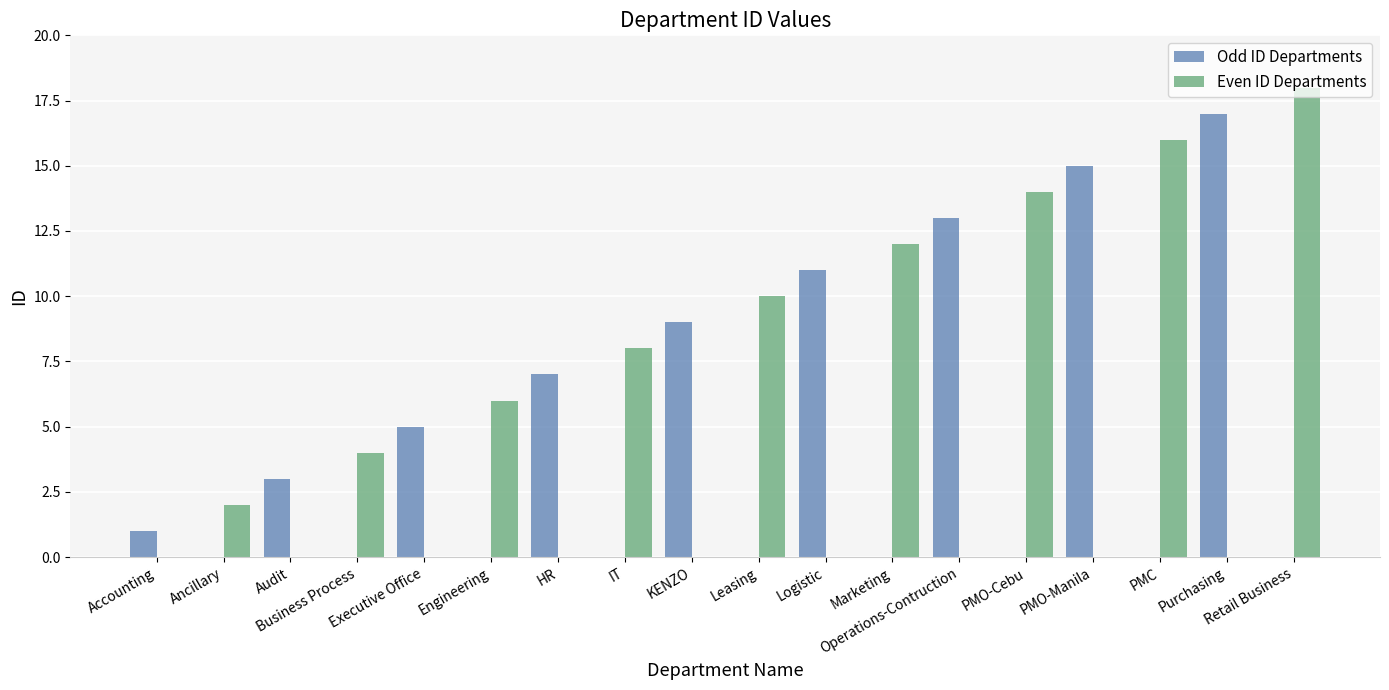

What is the sum of all Odd ID Departments values?

81